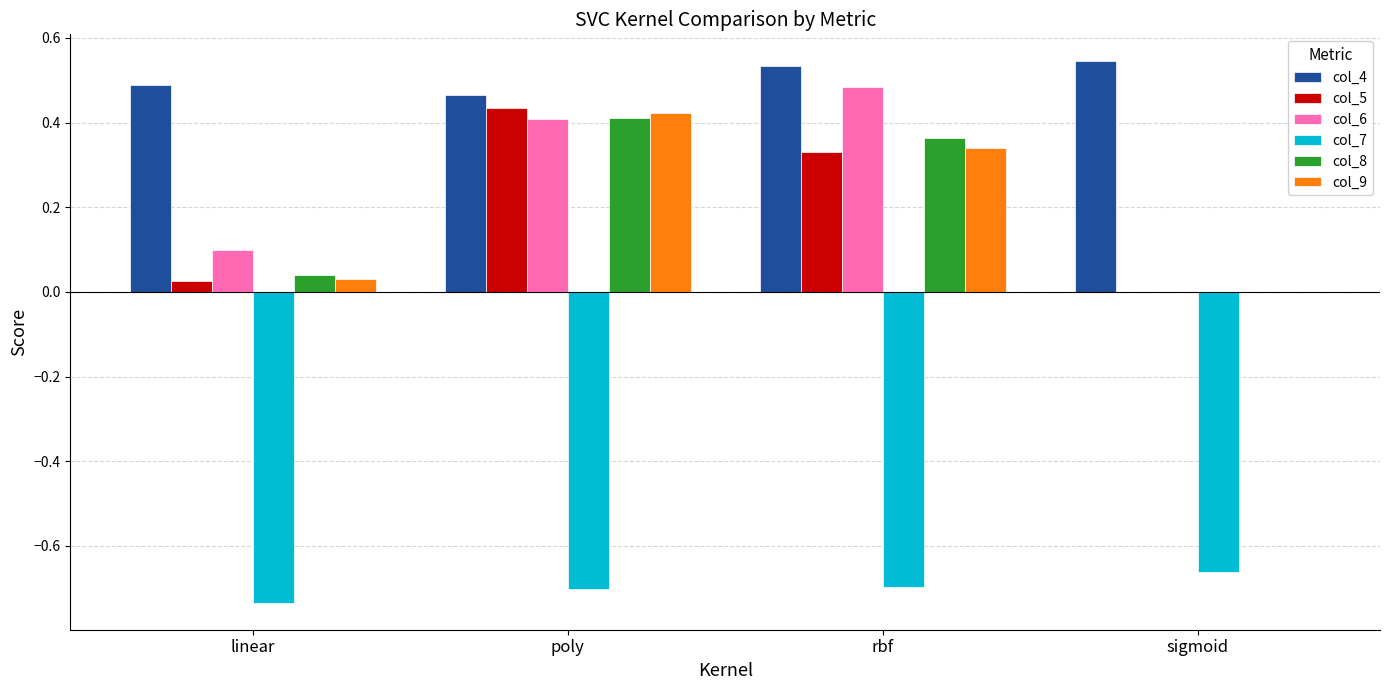

What is the total value across all series at rbf?

1.4